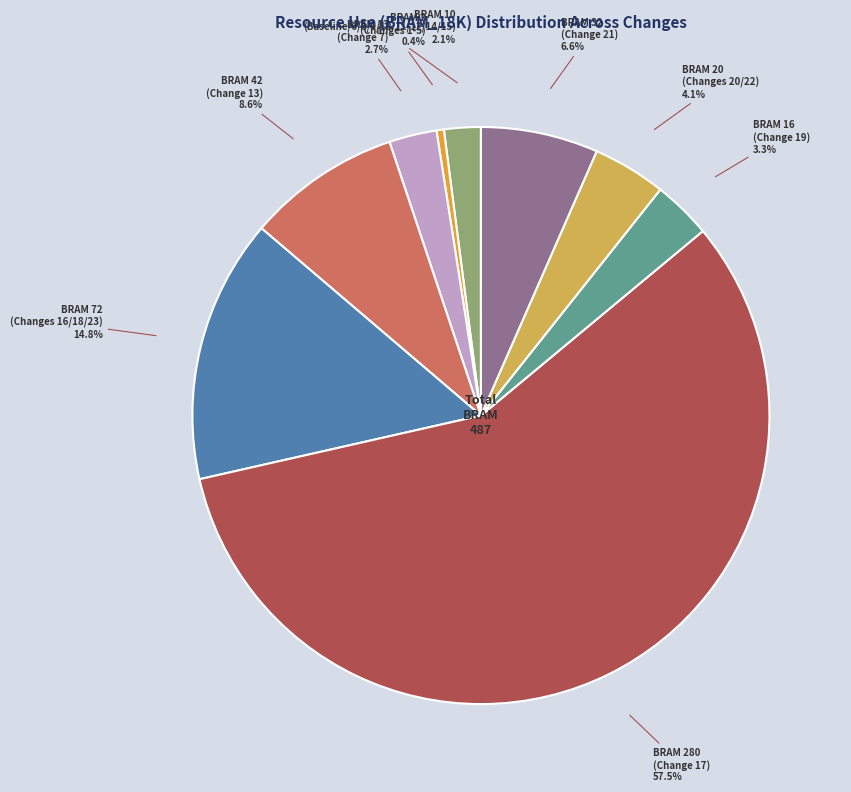

Does any single category account for the majority?

Yes